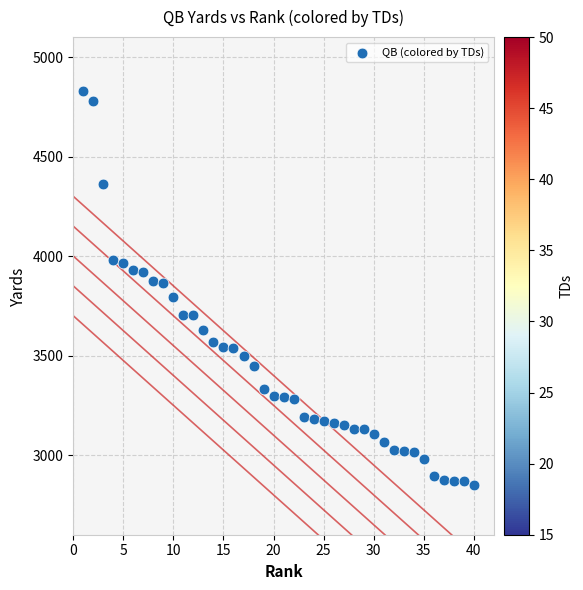

What is the range of X values (max minus min)?

39